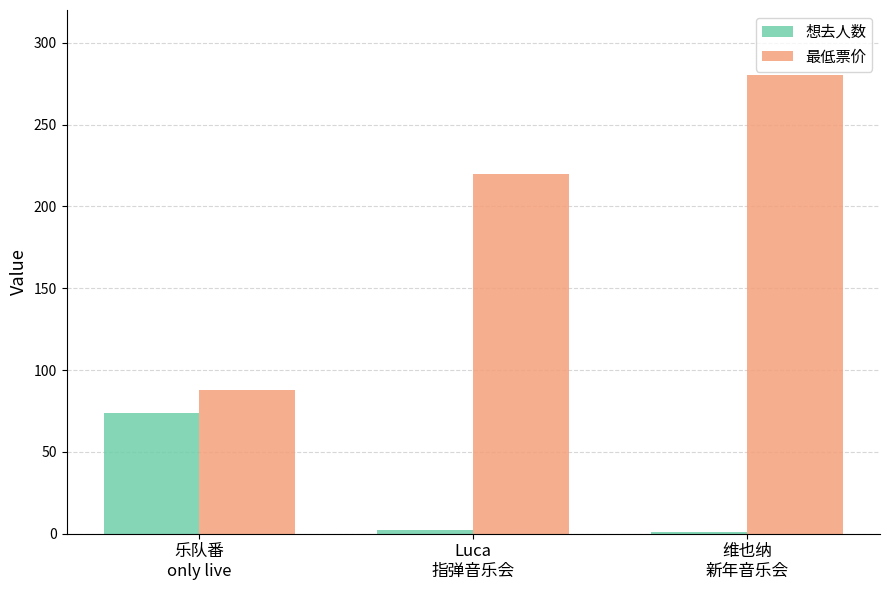

Where is 最低票价 nearest to the value 184?

Luca
指弹音乐会